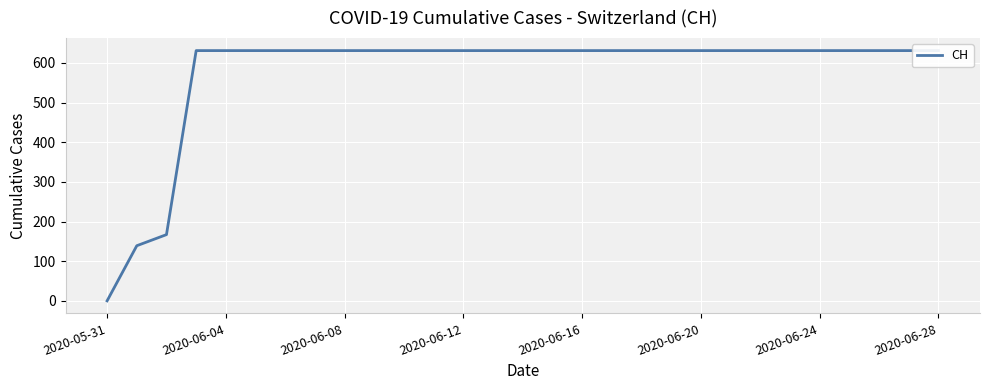

True or false: the data shows 316 at 2020-06-24.

False